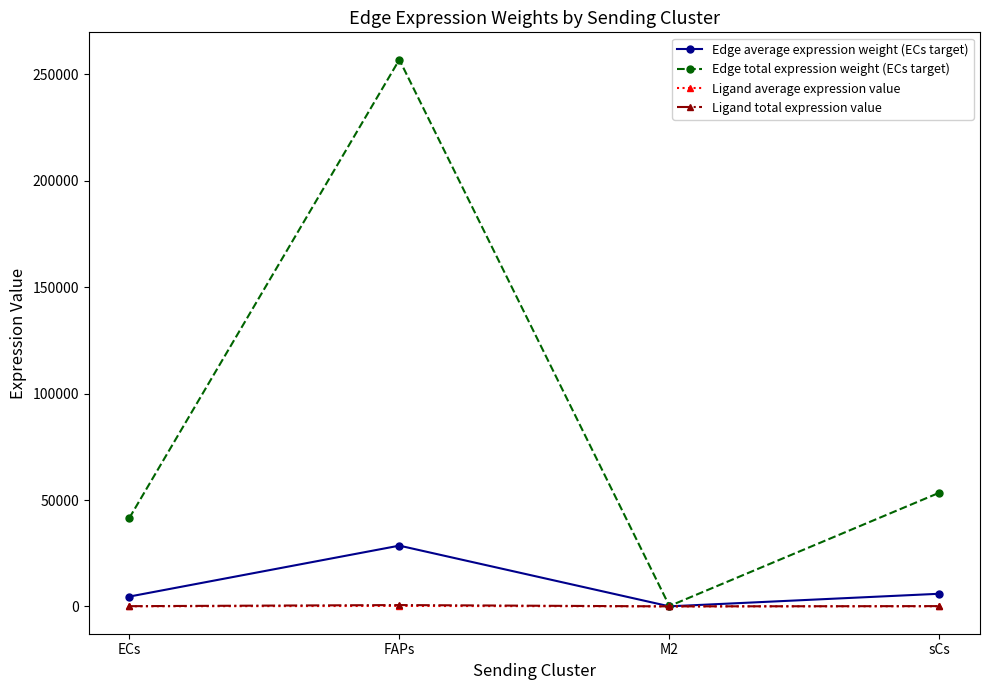

What is the sum of the Edge average expression weight (ECs target) values at M2 and ECs?

4630.6